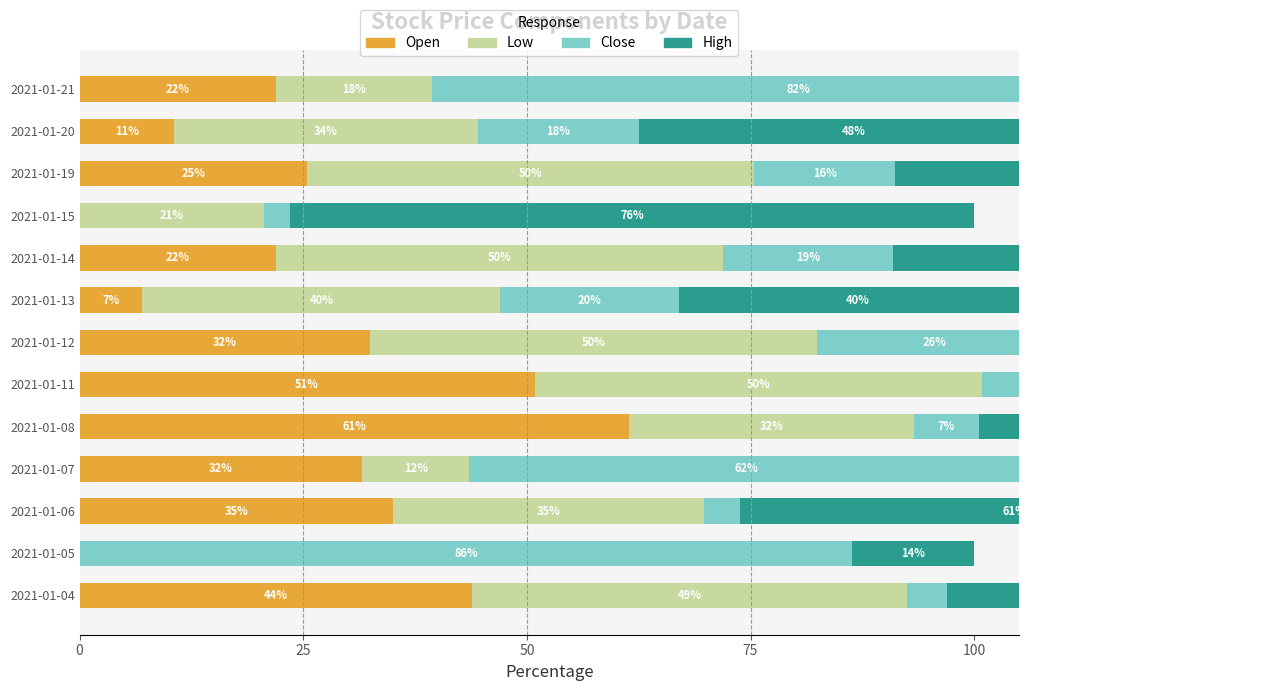

What are all the series names shown in the legend?

Open, Low, Close, High